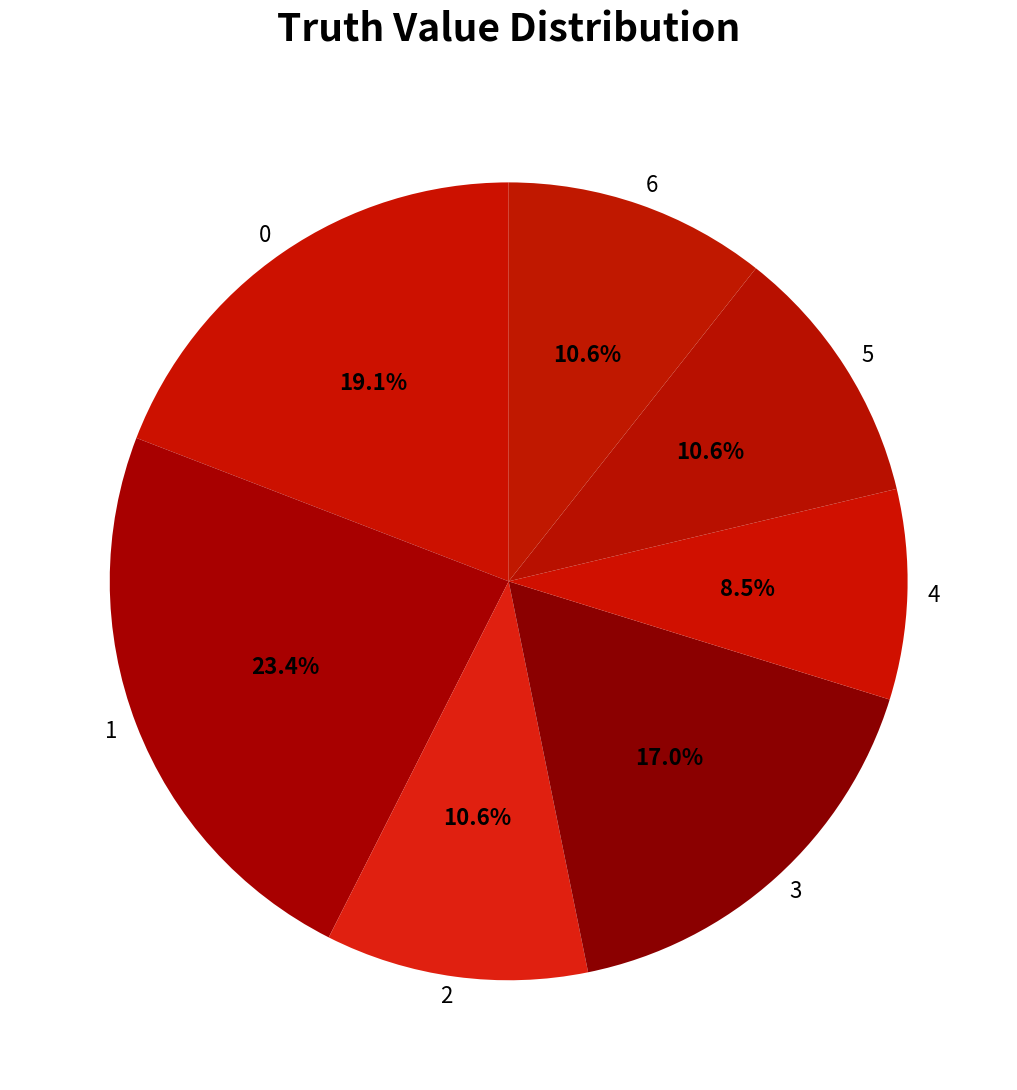

Is there a majority slice in this chart?

No